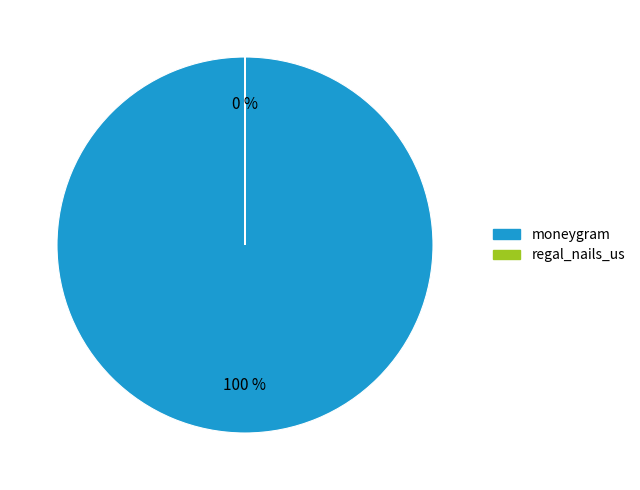

True or false: moneygram accounts for 100% of the total.

True